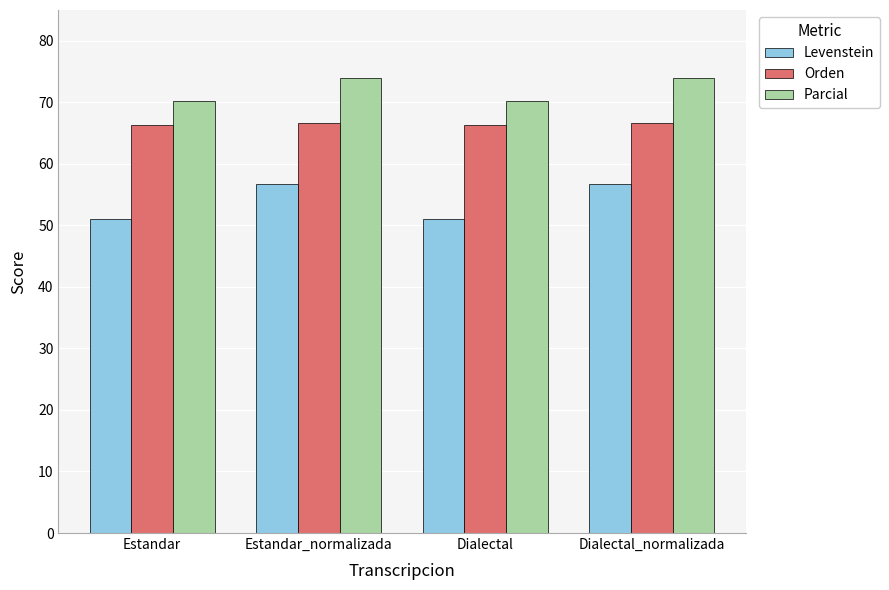

Reading right to left, extract all data points from this chart.

Levenstein: Dialectal_normalizada=56.7	Dialectal=51.1	Estandar_normalizada=56.7	Estandar=51.1
Orden: Dialectal_normalizada=66.7	Dialectal=66.3	Estandar_normalizada=66.7	Estandar=66.3
Parcial: Dialectal_normalizada=74.0	Dialectal=70.2	Estandar_normalizada=74.0	Estandar=70.2